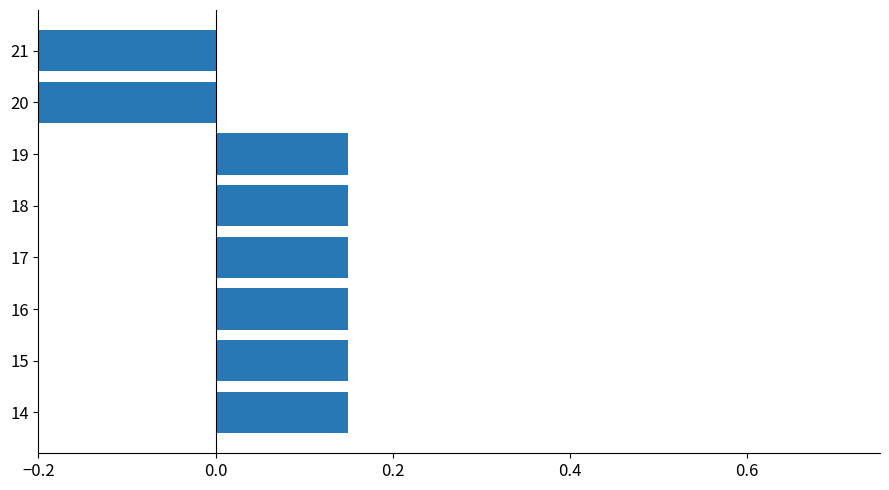

Count the values in the range 0 to 1.

6